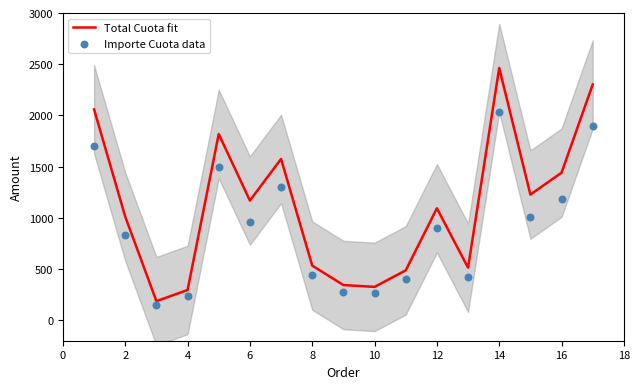

At how many categories does at least one series exceed 349?

13